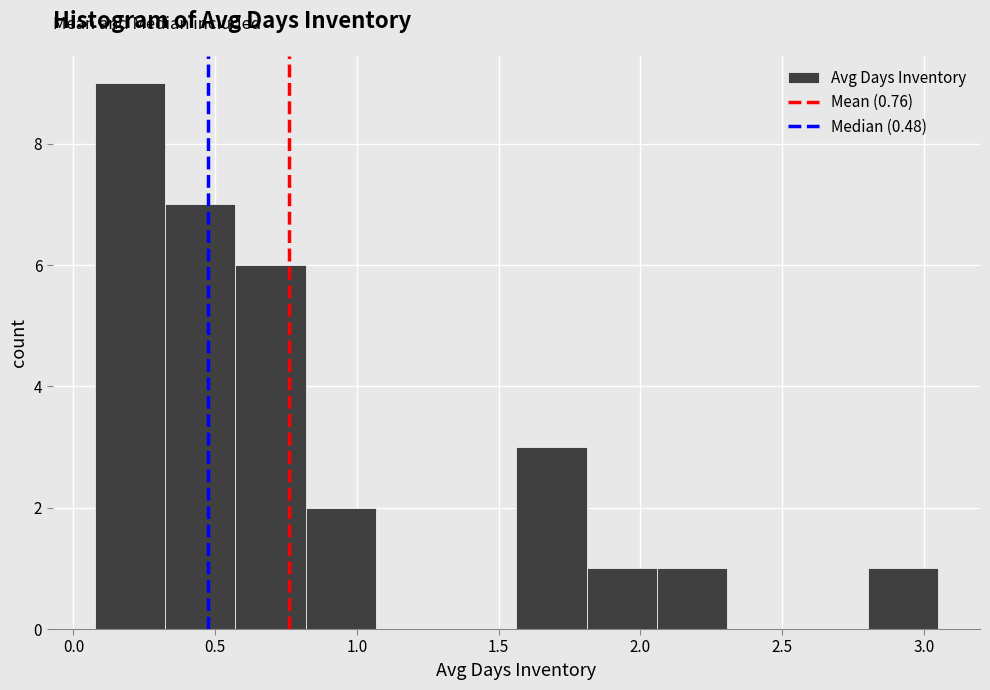

What is the height of the bar covering 0.30 to 0.55 on the x-axis? Neither the bar edges nor the heights are printed on the chart, so give them approximately, as read against the axes.

7